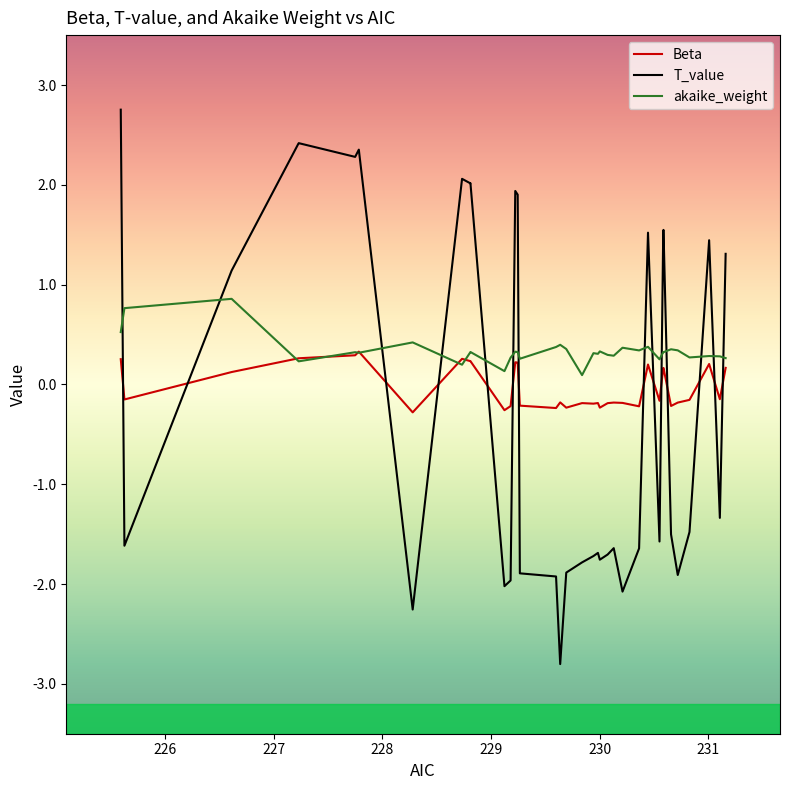

Which series has the widest spread of values?

T_value